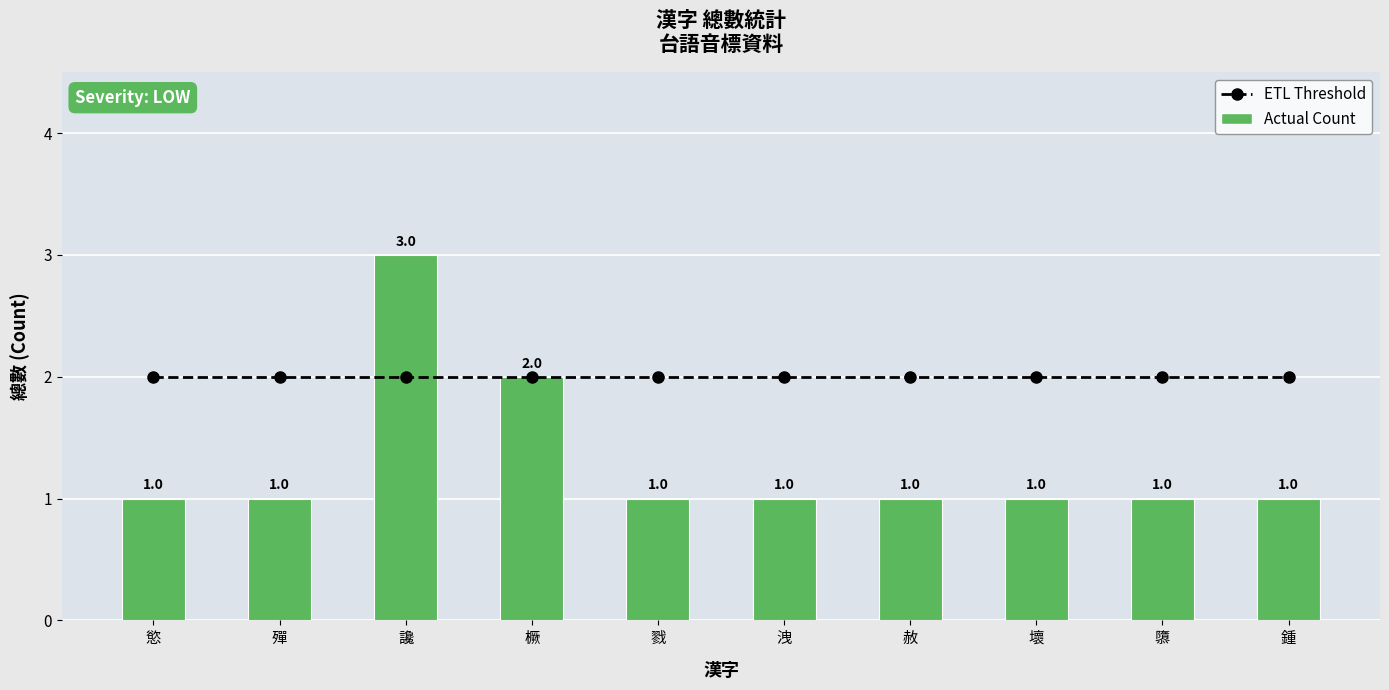

What is the total value across all series at 戮?

3